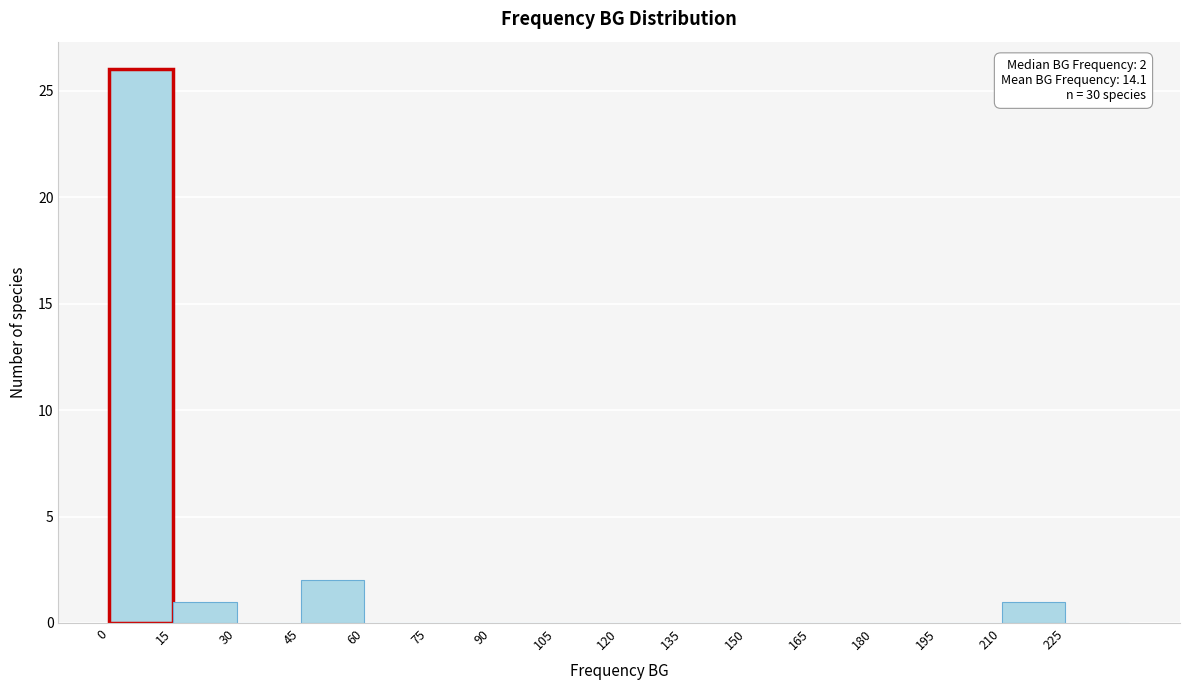

Over which range of the x-axis is the bar tallest?

0 to 15